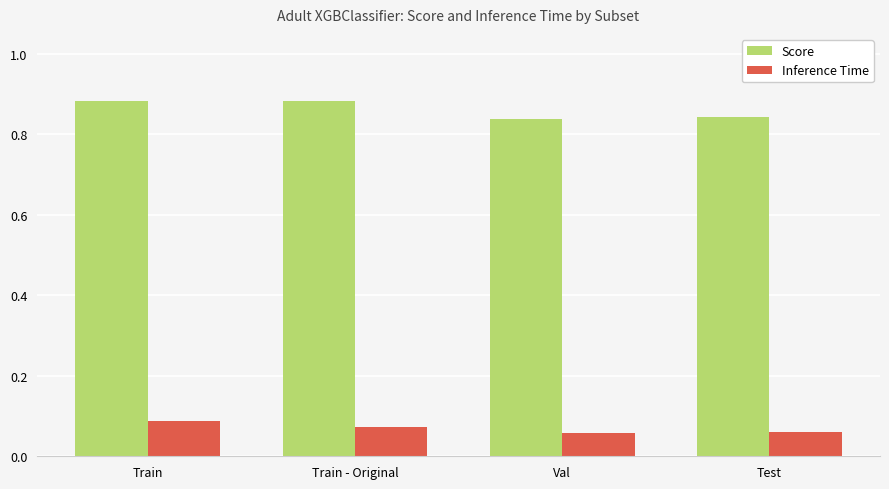

What are all the series names shown in the legend?

Score, Inference Time